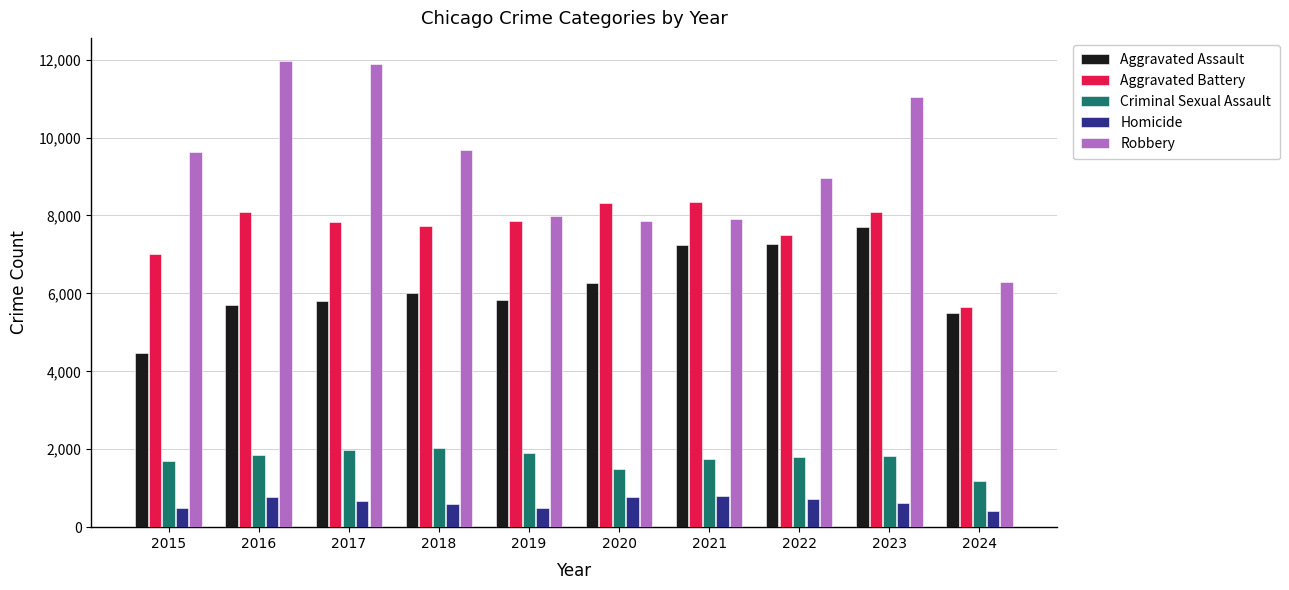

At which category is the sum across all series the highest?

2023